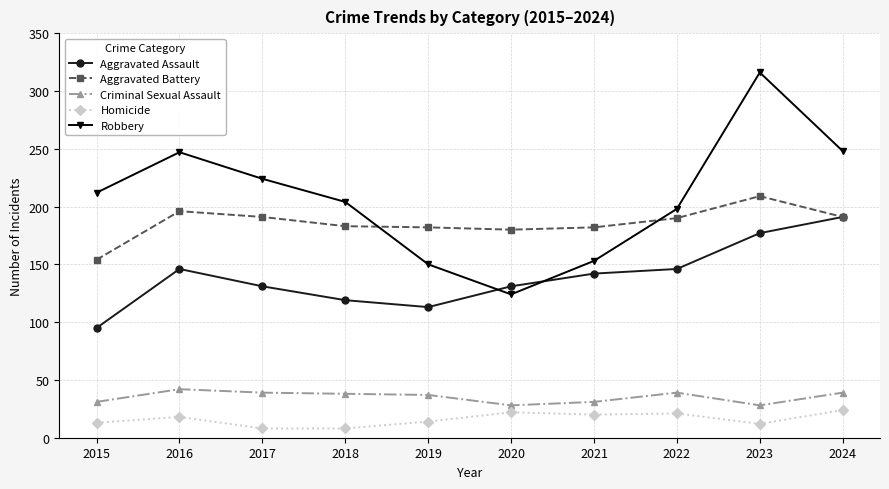

What is the maximum value for Robbery?

316